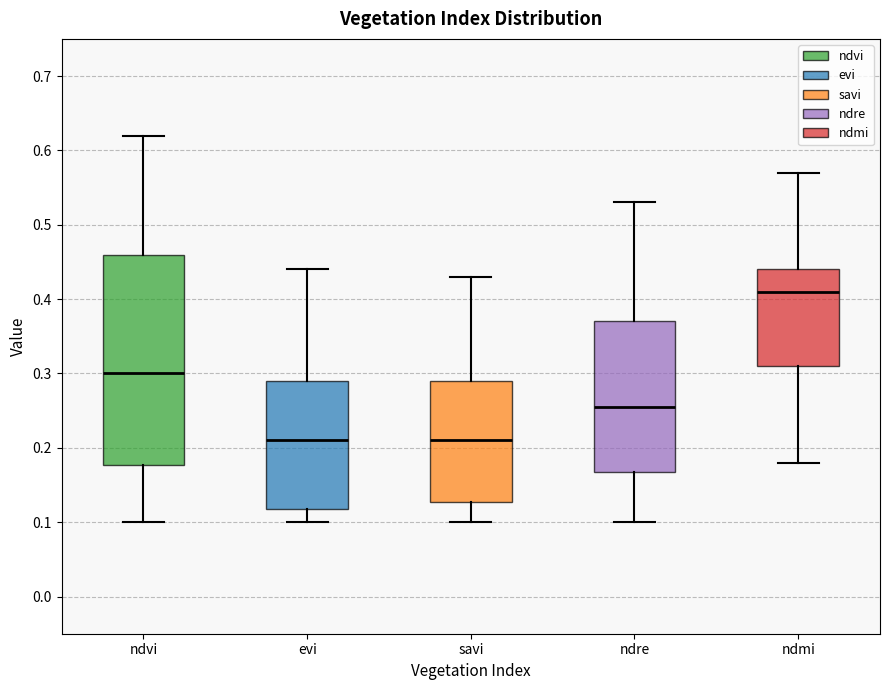

Where does the upper whisker of the box for ndmi end on the y-axis? The values are not printed on the chart, so give them approximately, as read against the axis.

0.57